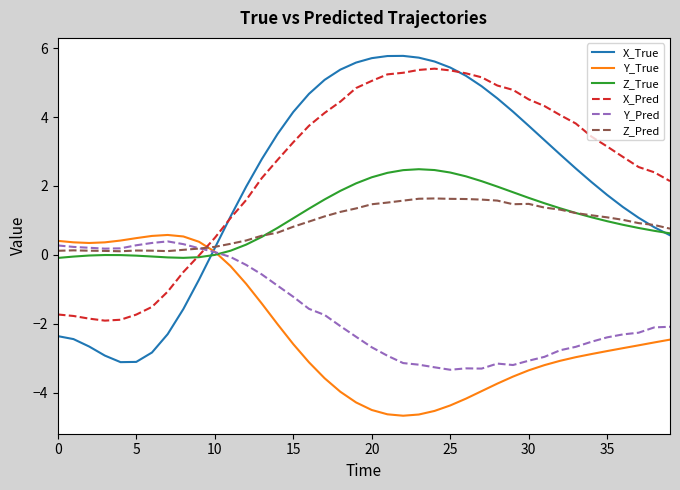

True or false: X_Pred and Z_Pred cross at least once.

True